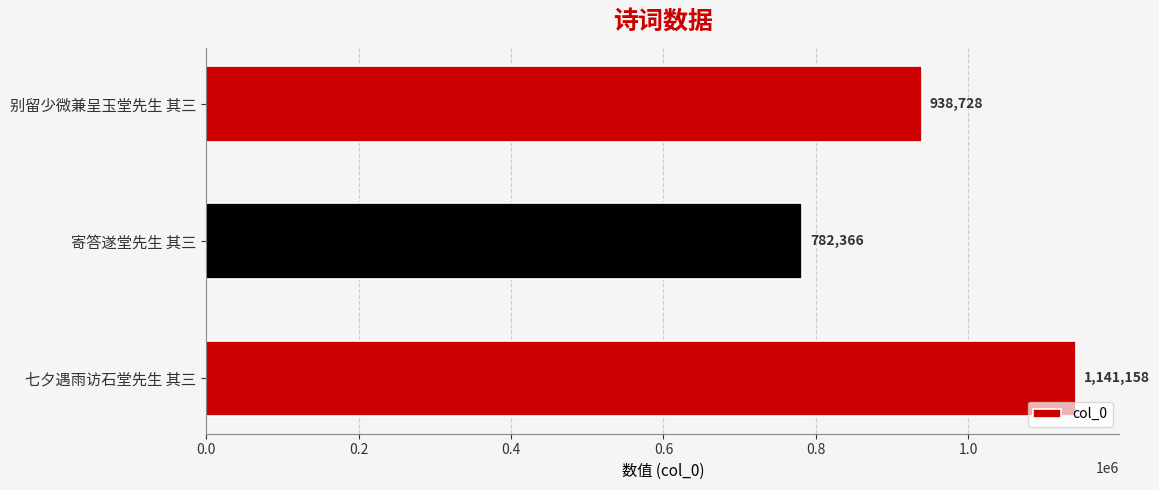

Reading bottom to top, extract all data points from this chart.

1141158	782366	938728